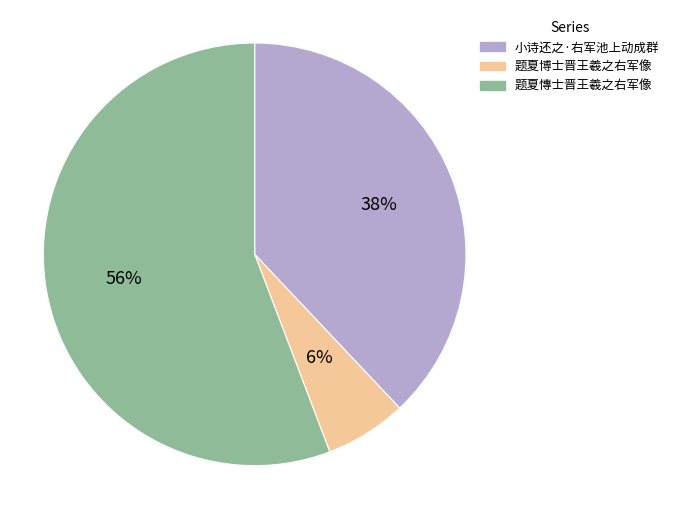

What is the total percentage of 题夏博士晋王羲之右军像 and 题夏慱士晋王羲之右军像?

62.0%